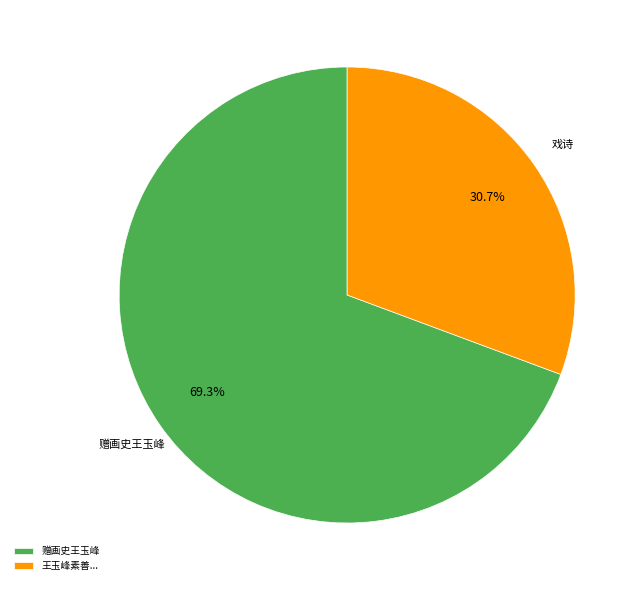

What portion of the pie excludes 赠画史王玉峰?

30.7%